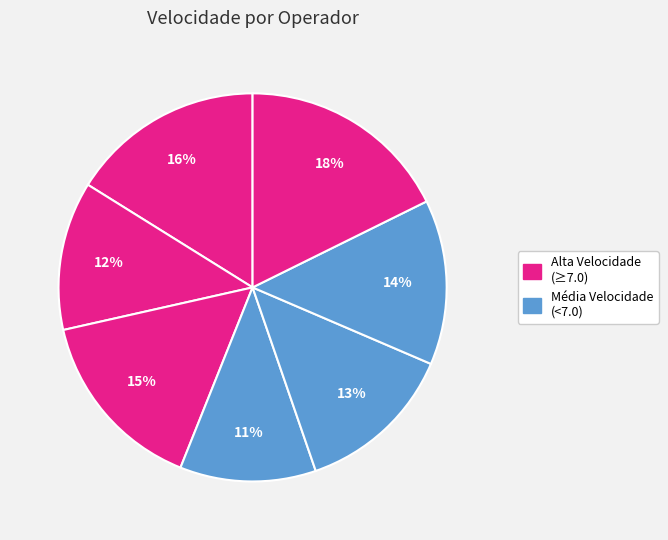

How many slices are in this pie chart?

7